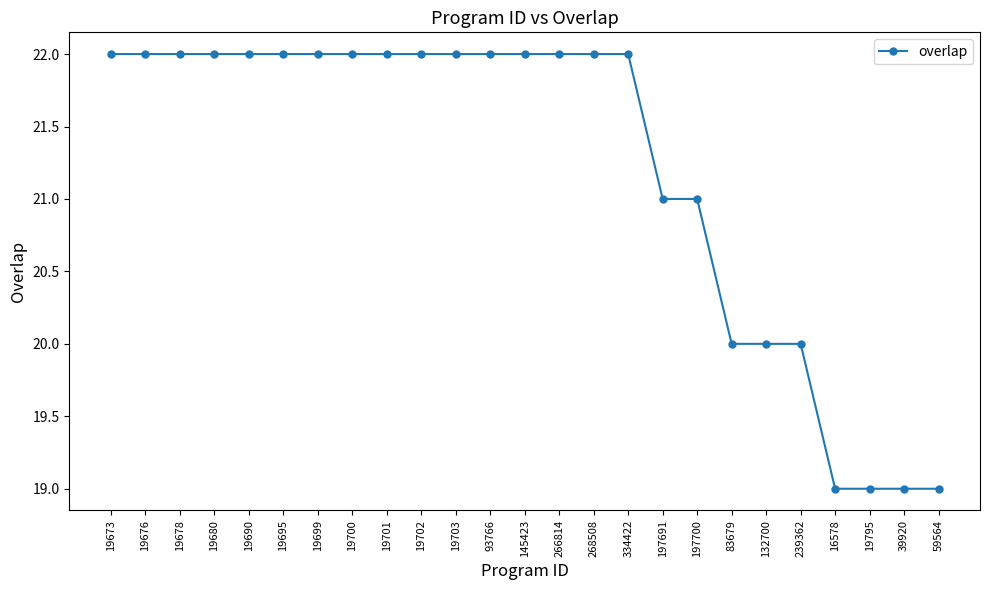

Approximately how many times larger is the value at 19701 compared to 19702?

1.0